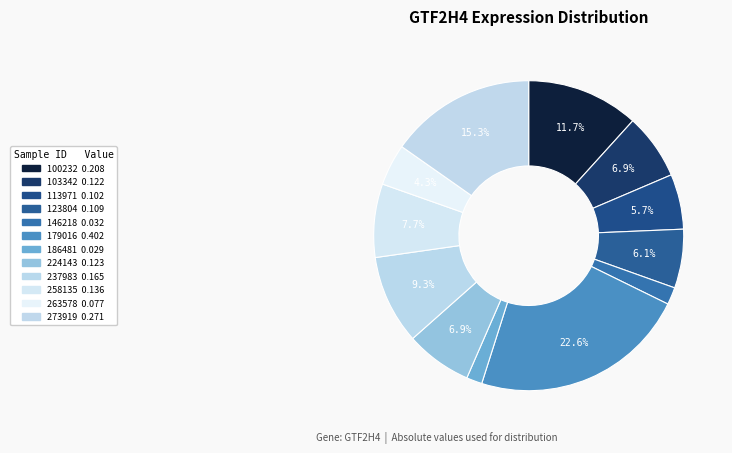

Count the number of slices in the pie.

12